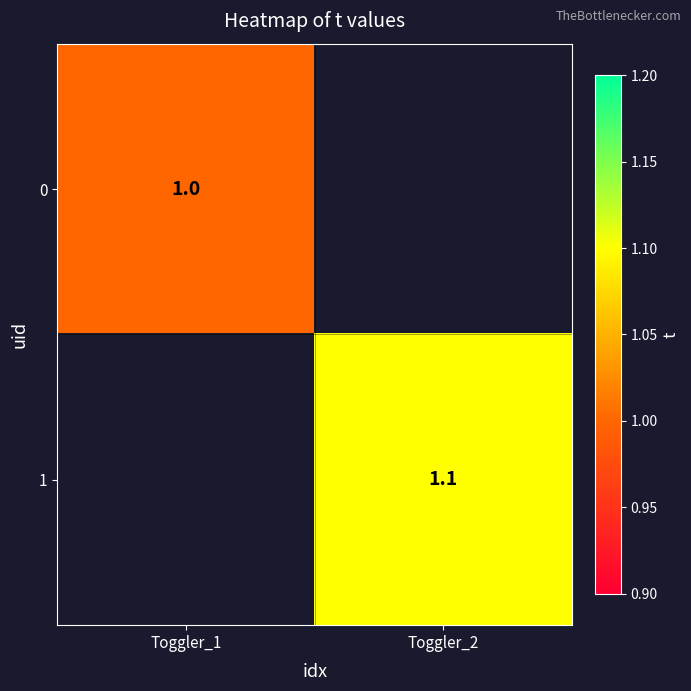

Count the number of data series in this chart.

2